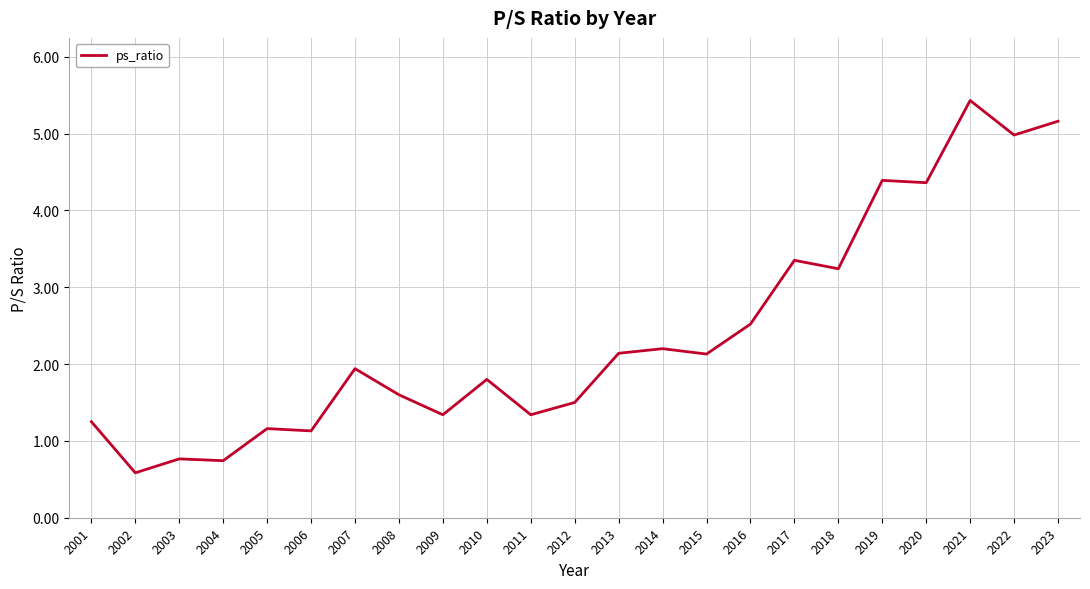

At which label is the value closest to 3?

2018